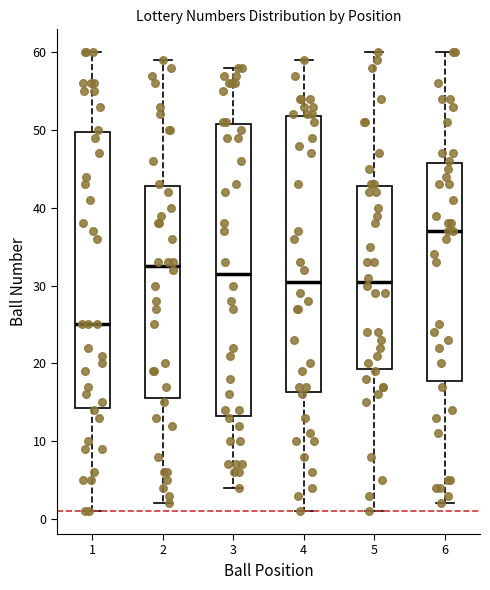

Where is the lower edge of the box at x = 2 on the y-axis? The values are not printed on the chart, so give them approximately, as read against the axis.

16